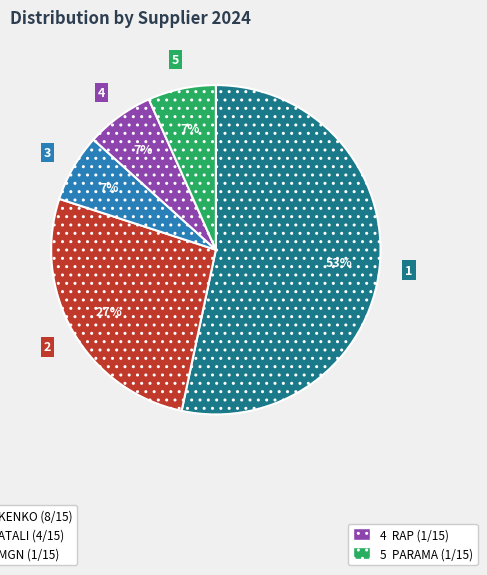

Does any single category account for the majority?

Yes